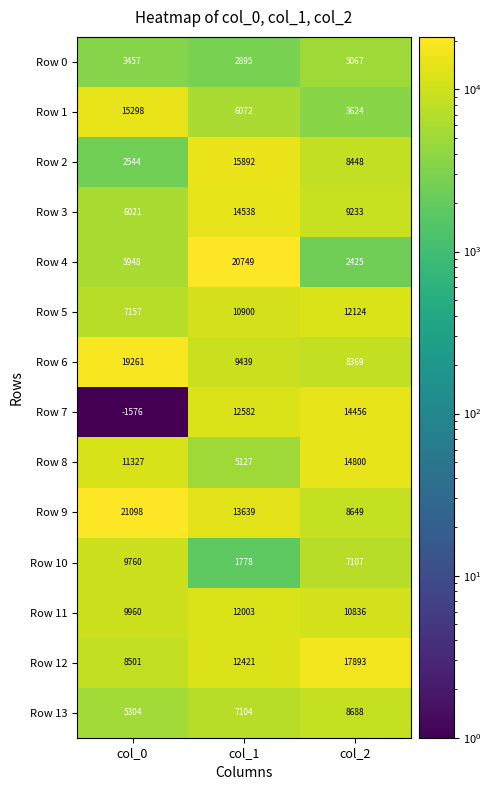

Which series has the largest range (max minus min)?

Row 4